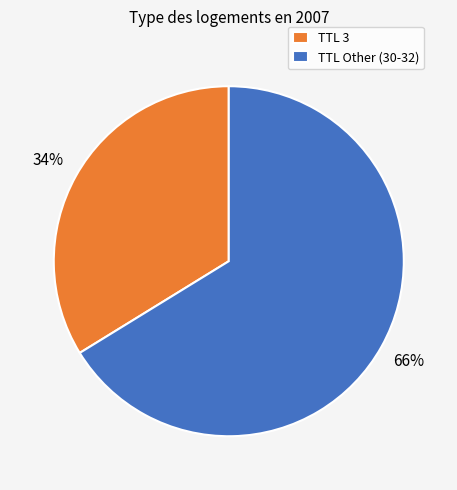

Which category has the biggest portion of the pie?

TTL Other (30-32)